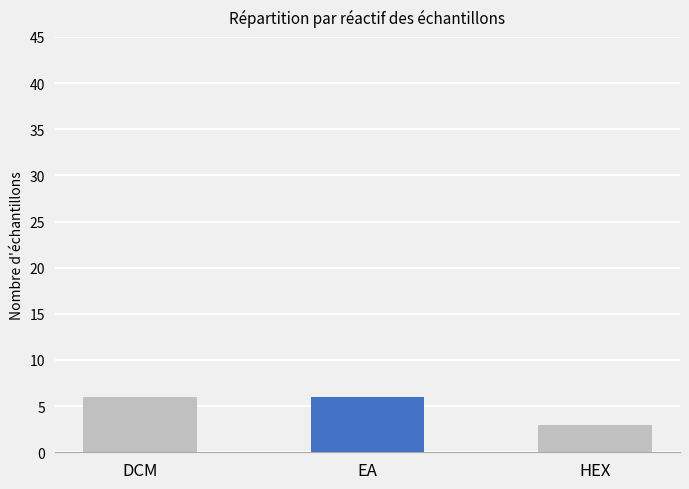

What is the ratio of the value at HEX to the value at DCM?

0.5